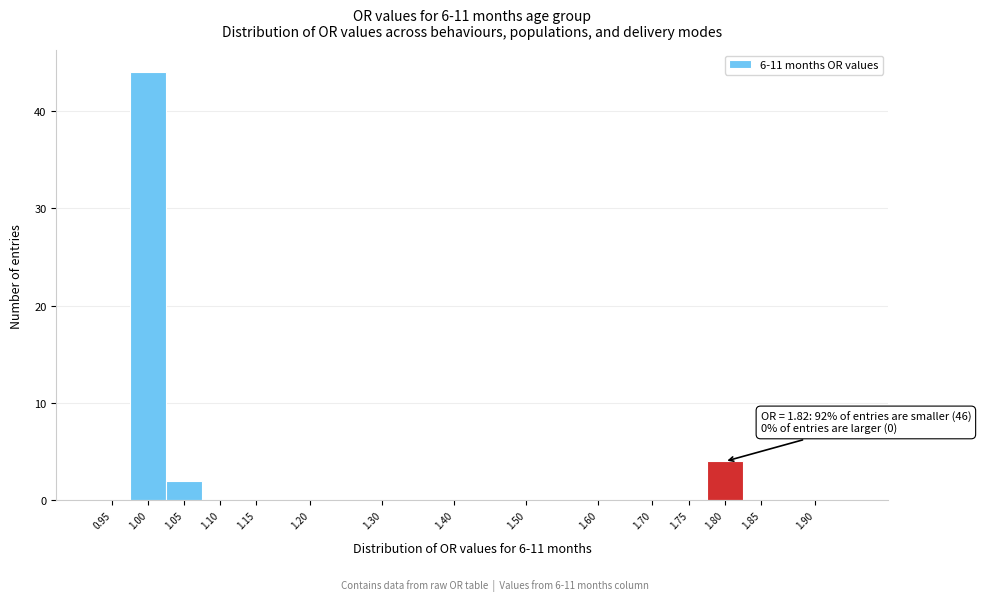

Reading left to right, extract all data points from this chart.

0.95=0	1.00=44	1.05=2	1.10=0	1.15=0	1.20=0	1.30=0	1.40=0	1.50=0	1.60=0	1.70=0	1.75=0	1.80=4	1.85=0	1.90=0